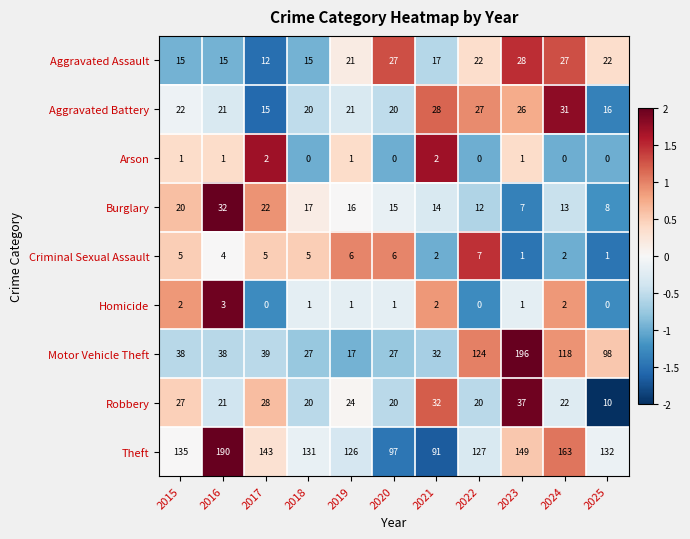

Which series changed the most between 2017 and 2019?

Motor Vehicle Theft